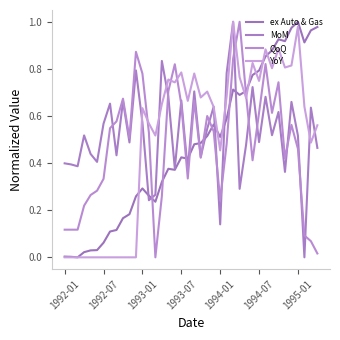

At how many categories does at least one series exceed 0?

40